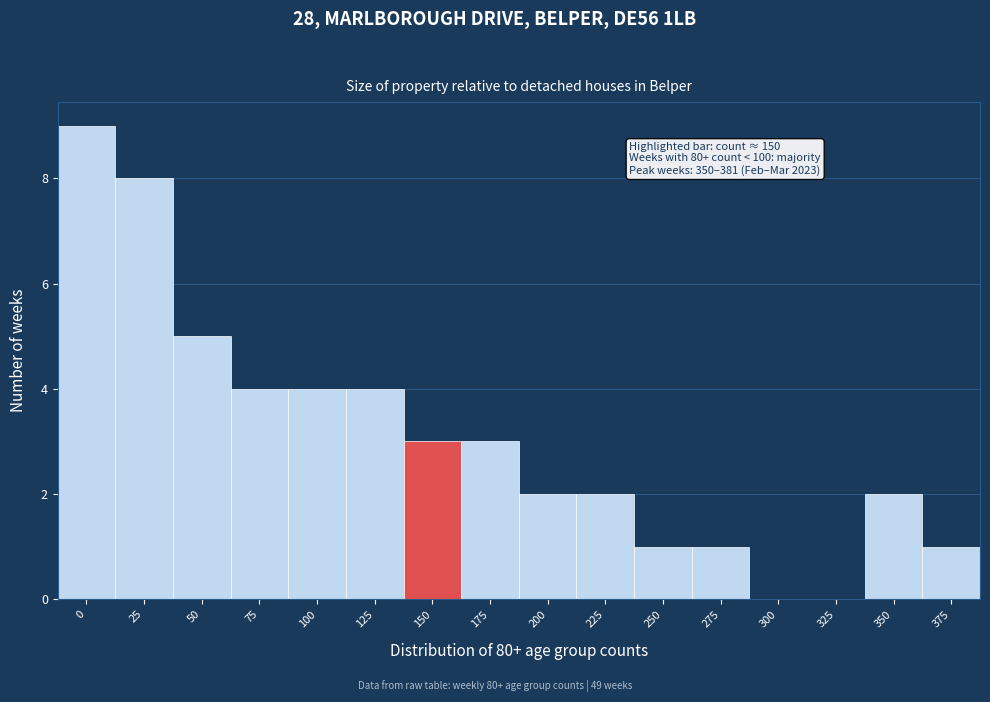

Reading left to right, list all the values displayed in this chart.

0=9	25=8	50=5	75=4	100=4	125=4	150=3	175=3	200=2	225=2	250=1	275=1	300=0	325=0	350=2	375=1